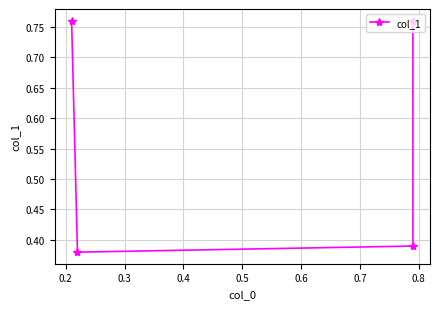

At which label is the value closest to 0?

0.2